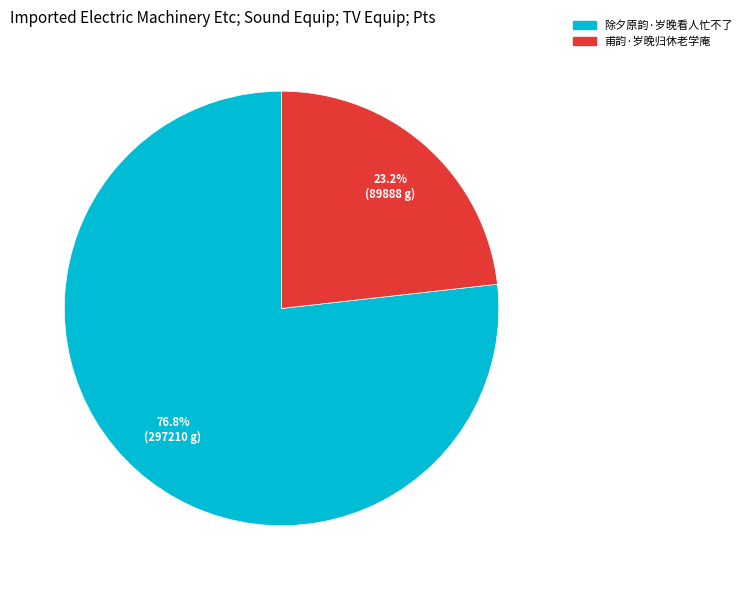

Which slice represents more than half of the pie?

除夕原韵·岁晚看人忙不了